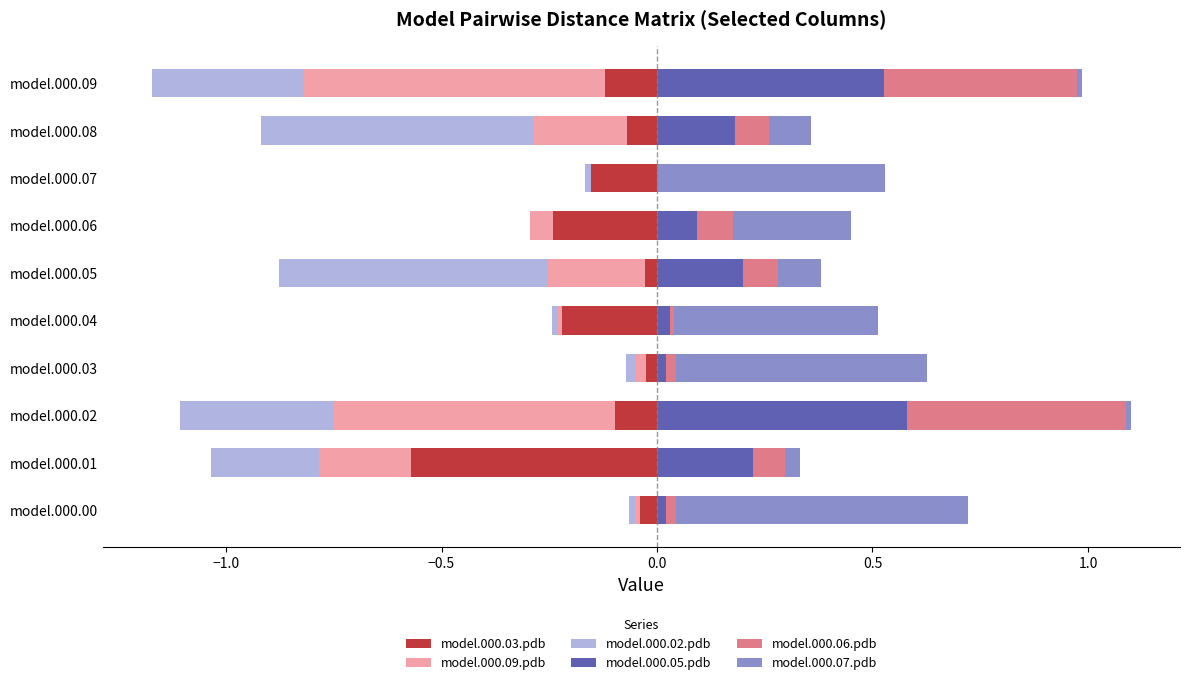

Which category has the lowest value across all series?

model.000.09